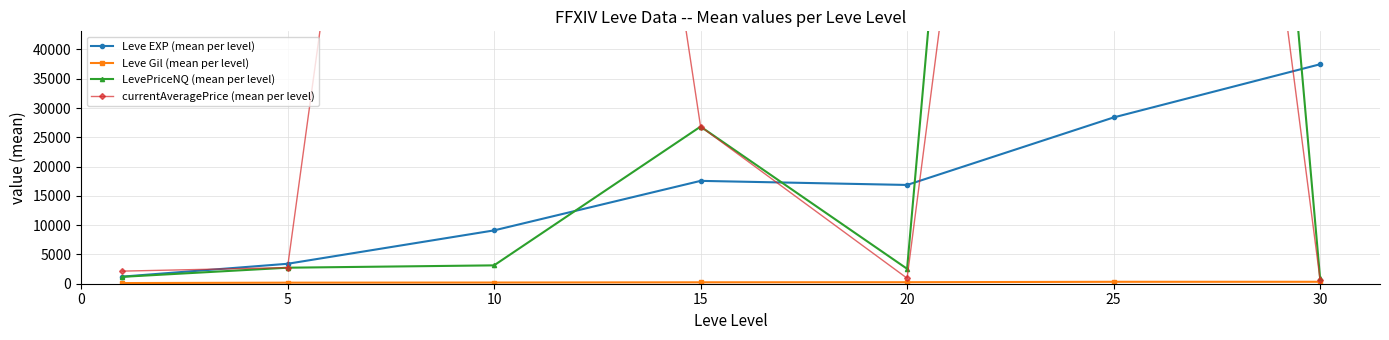

The LevePriceNQ (mean per level) series shows 913.1 at 30. True or false?

True